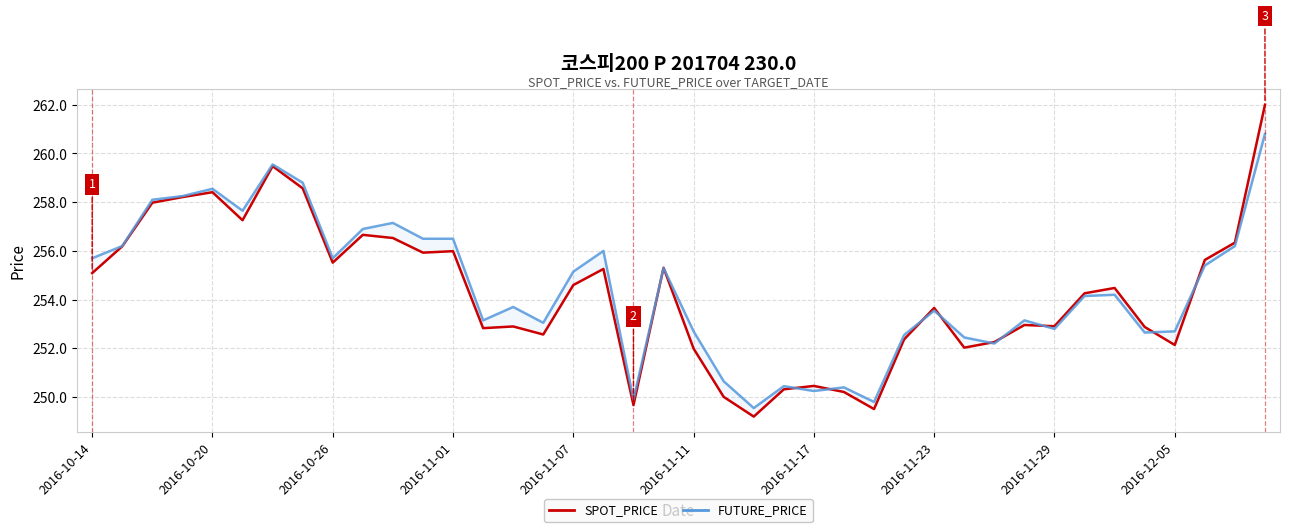

At 39, list the series in order from smallest to largest.

FUTURE_PRICE, SPOT_PRICE